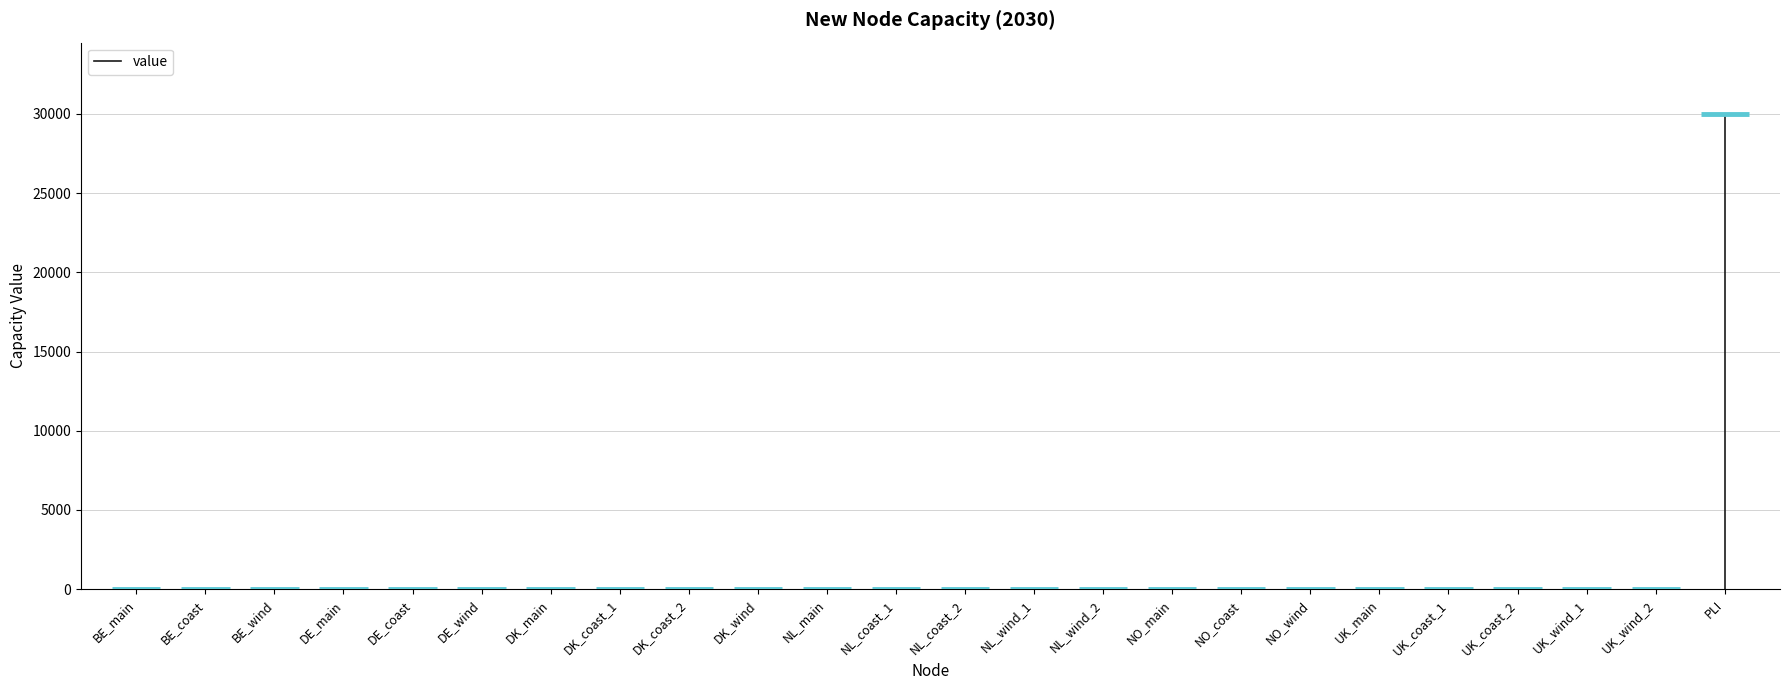

Reading right to left, extract all data points from this chart.

PLI=30000	UK_wind_2=0	UK_wind_1=0	UK_coast_2=0	UK_coast_1=0	UK_main=0	NO_wind=0	NO_coast=0	NO_main=0	NL_wind_2=0	NL_wind_1=0	NL_coast_2=0	NL_coast_1=0	NL_main=0	DK_wind=0	DK_coast_2=0	DK_coast_1=0	DK_main=0	DE_wind=0	DE_coast=0	DE_main=0	BE_wind=0	BE_coast=0	BE_main=0